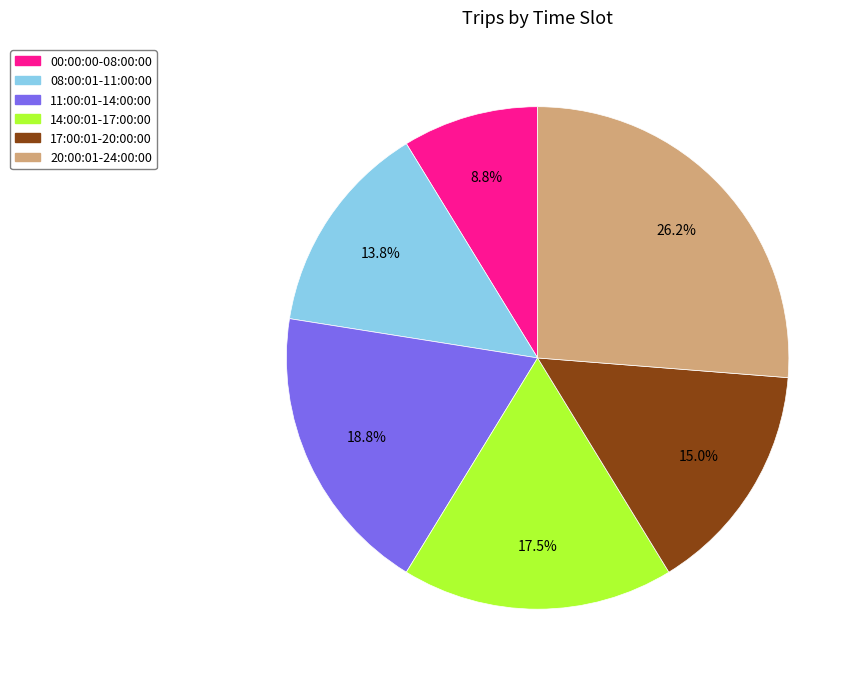

Is there a majority slice in this chart?

No